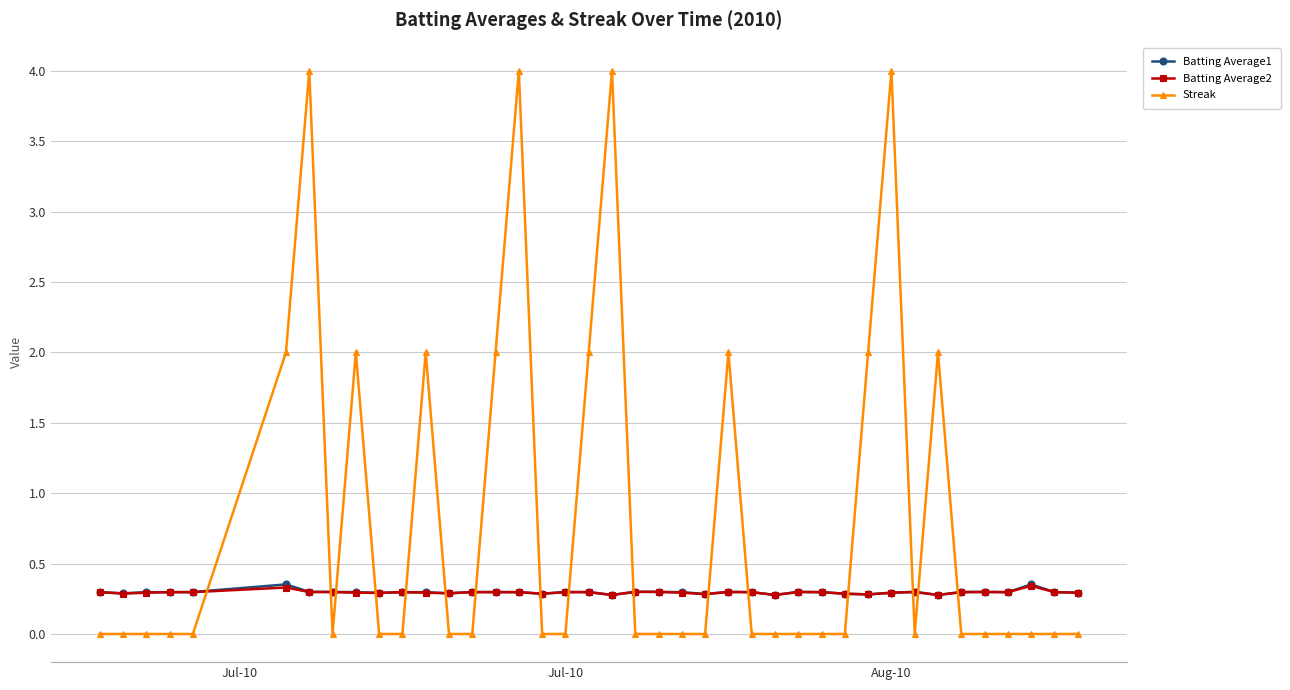

What is the value of the Streak point at the 25th from the left?

2.0